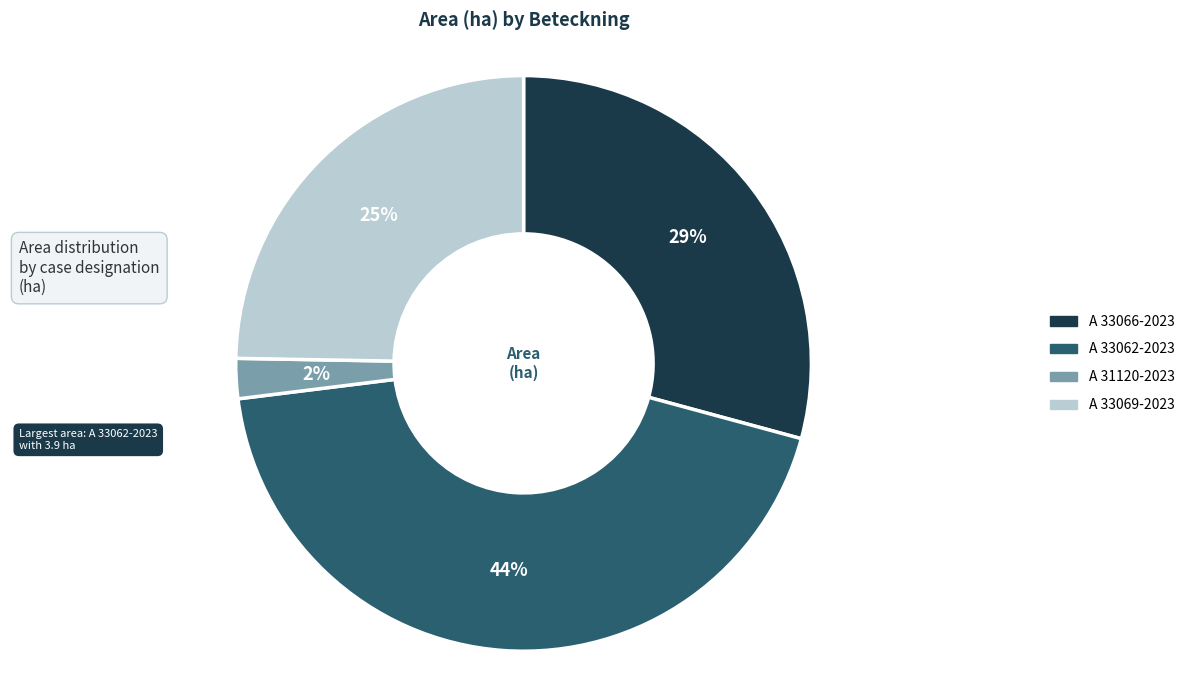

To the nearest percent, what portion does A 33066-2023 represent?

29%